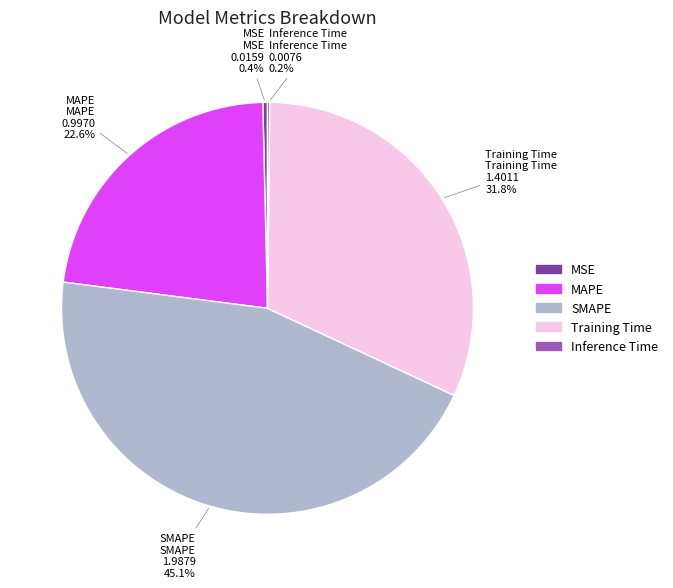

To the nearest percent, what is the difference between the largest and smallest slice percentages?

45%